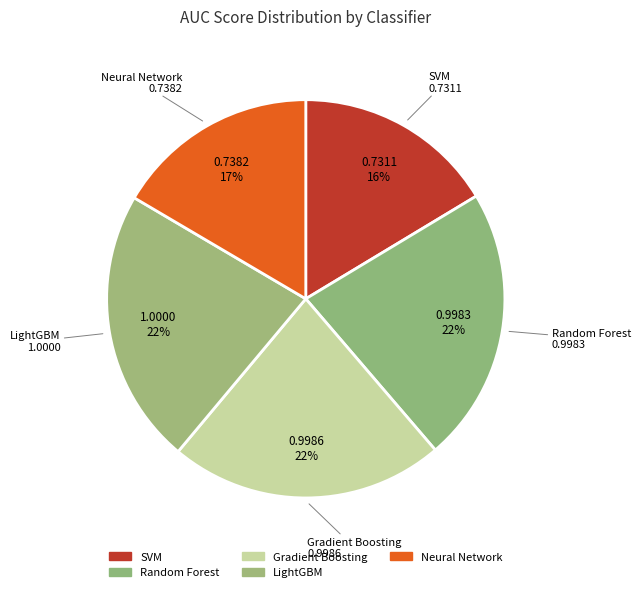

How many slices are in this pie chart?

5